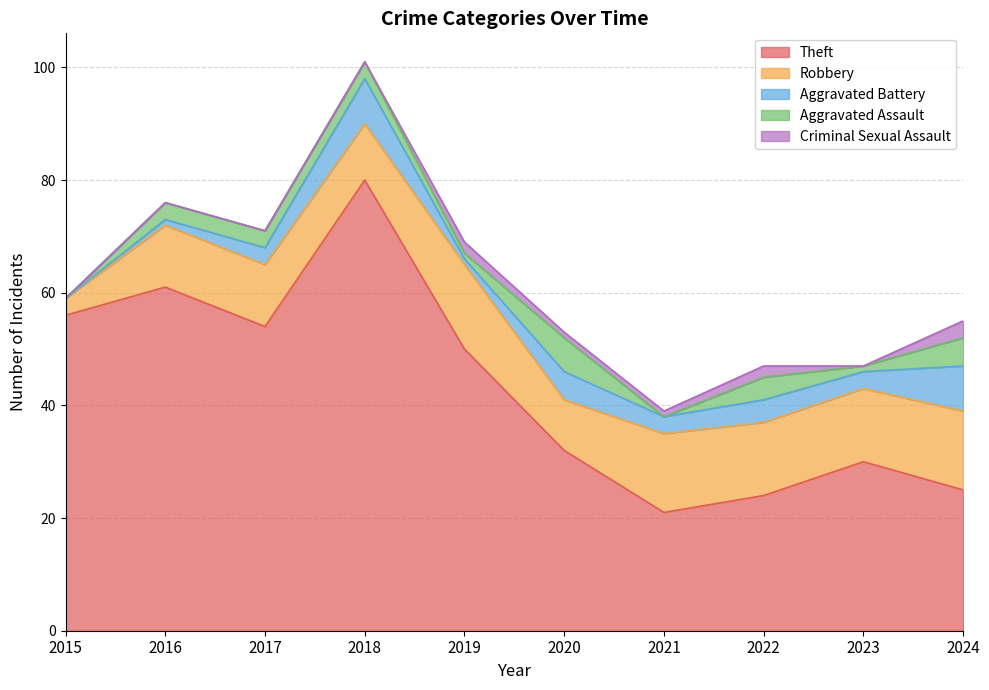

Which series has the largest total across all categories?

Theft